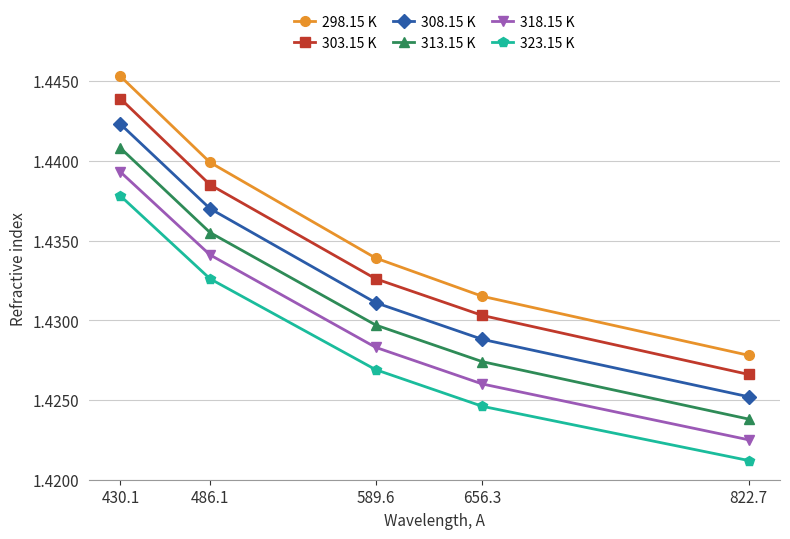

Where is 298.15 K nearest to the value 1?

822.7